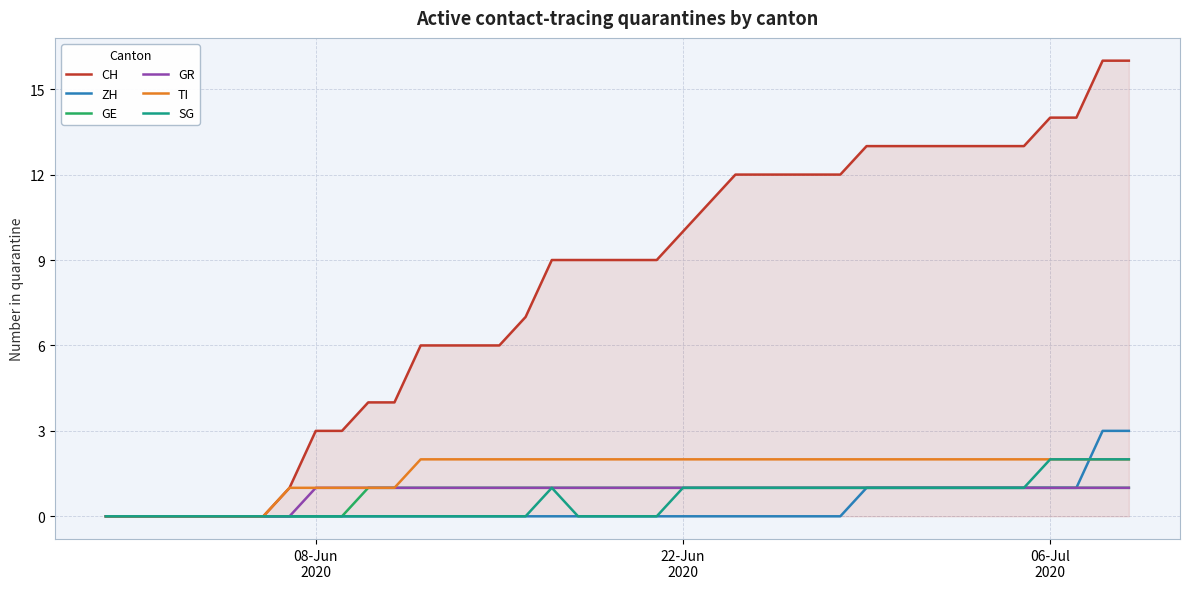

How many lines are shown in the chart?

6